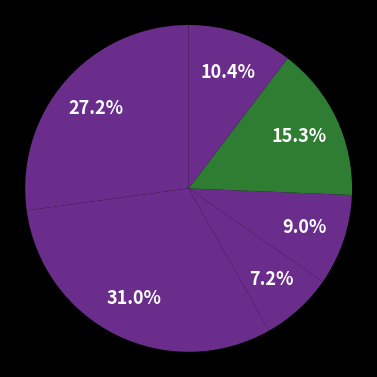

How many segments does this pie chart have?

6